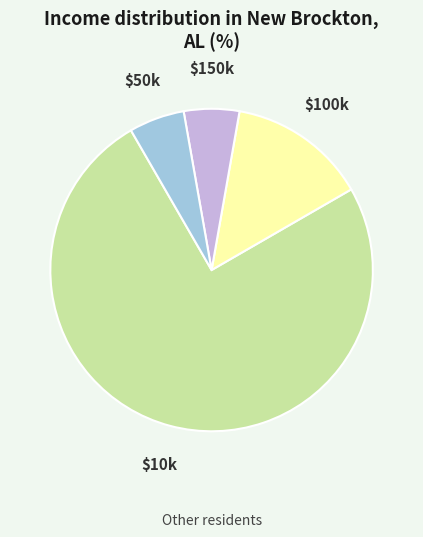

How many slices are in this pie chart?

4